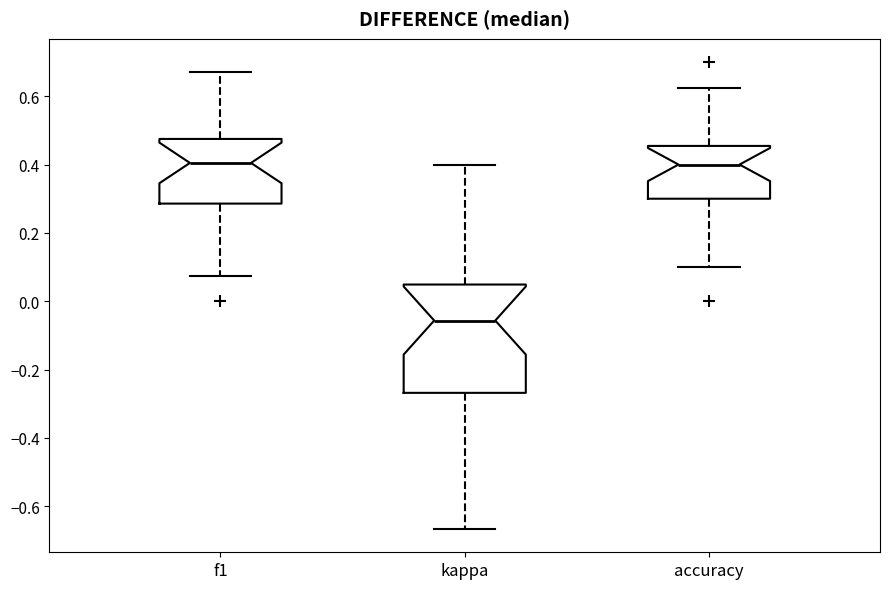

Where is the lower edge of the box for f1 on the y-axis? The values are not printed on the chart, so give them approximately, as read against the axis.

0.28